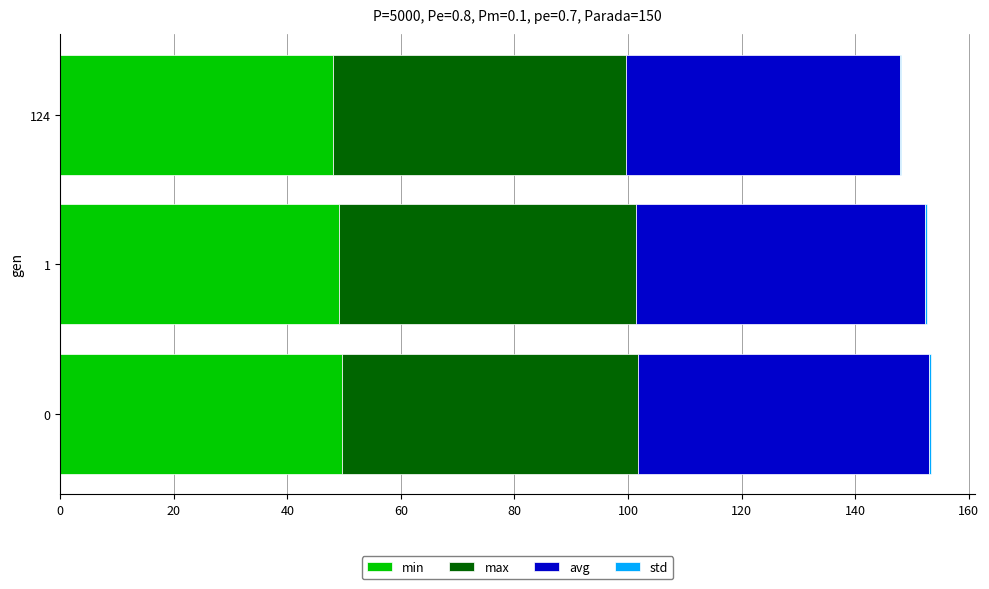

Is it true that min equals 48.1 at 124?

True